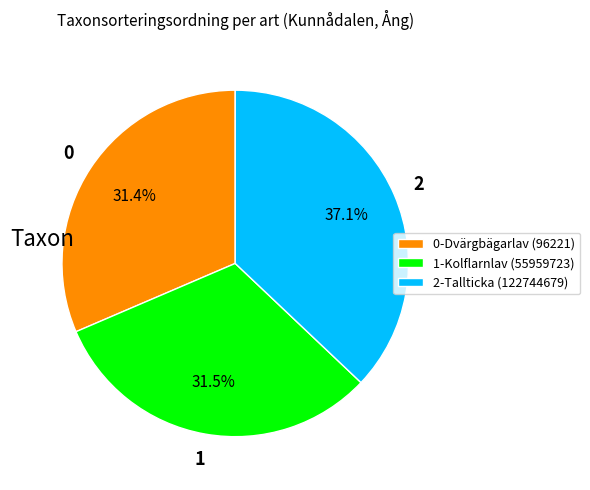

How many segments does this pie chart have?

3